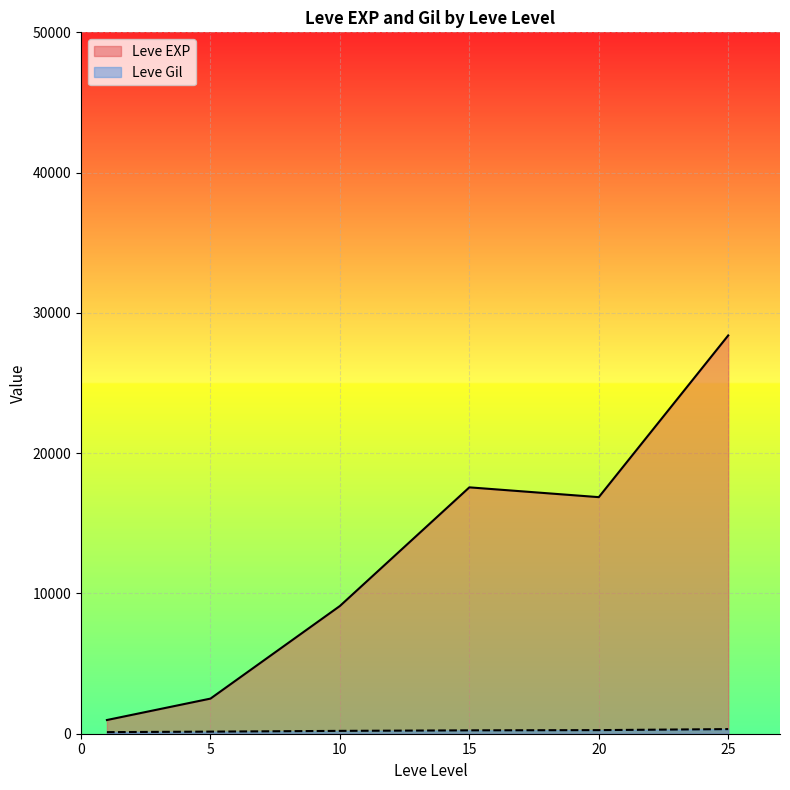

Does the chart display data point markers on the line(s)?

No